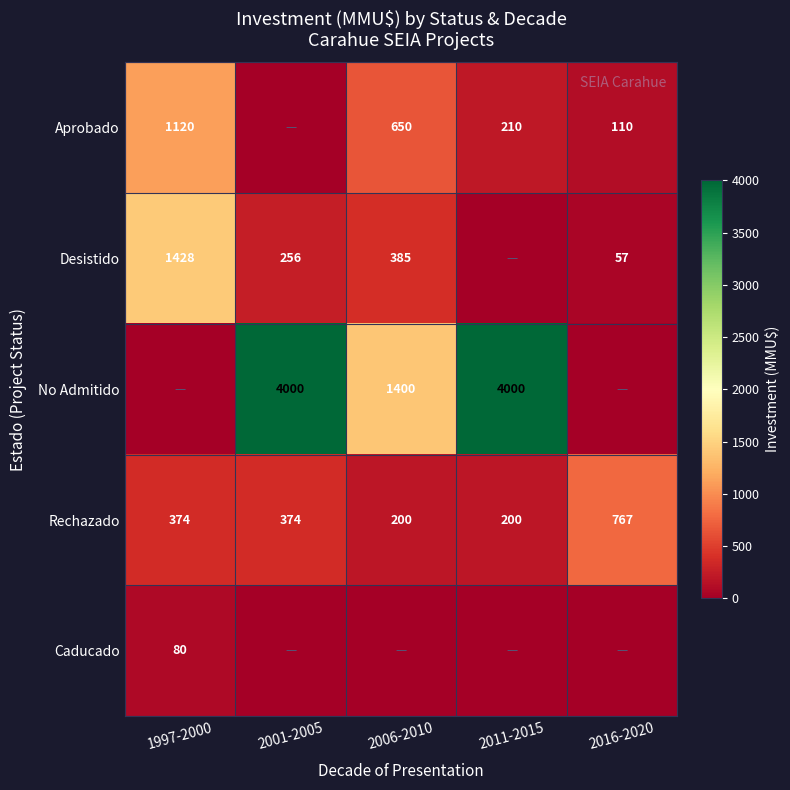

What is the sum of the Aprobado values at 2011-2015 and 2006-2010?

860